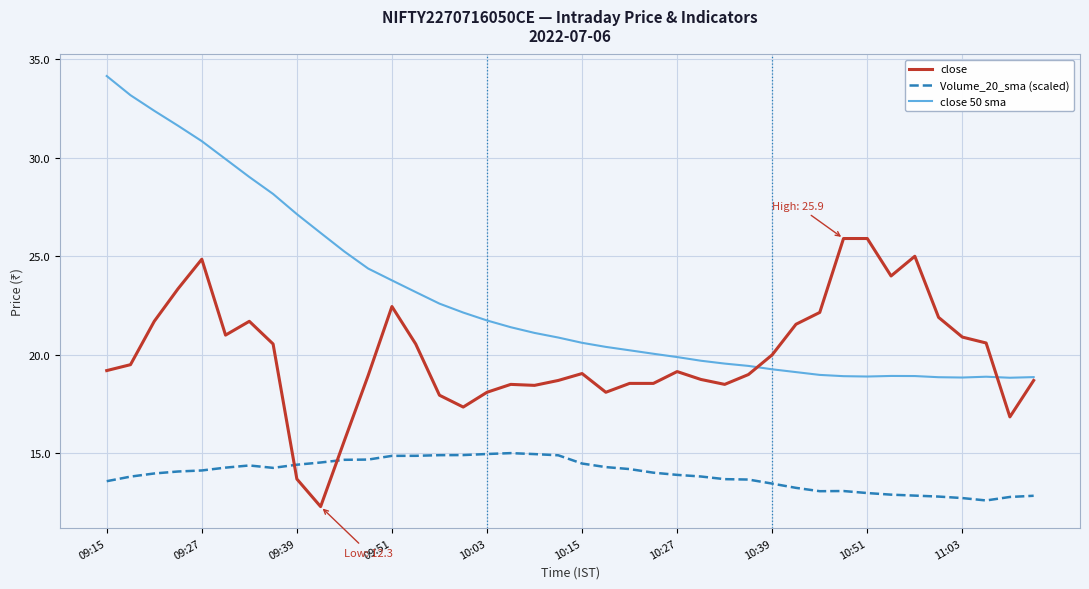

Which series ends up on top after the final intersection of close and Volume_20_sma (scaled)?

close